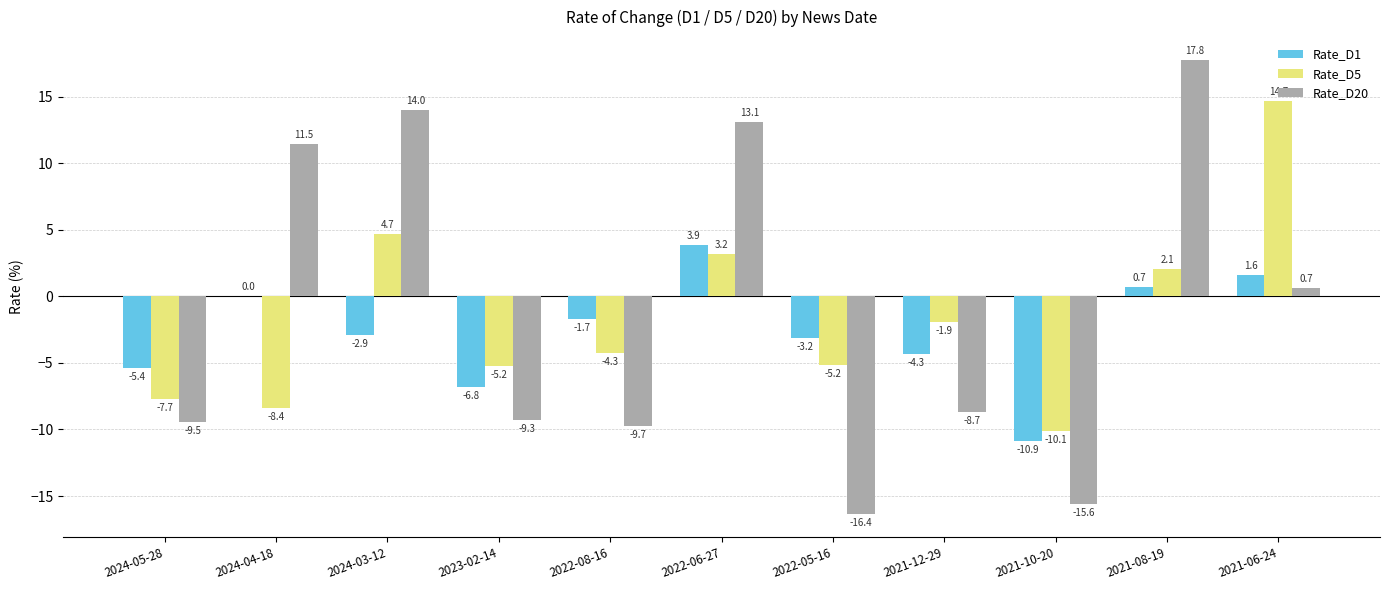

Reading left to right, list all the values displayed in this chart.

Rate_D1: 2024-05-28=-5.4	2024-04-18=0.0	2024-03-12=-2.9	2023-02-14=-6.8	2022-08-16=-1.7	2022-06-27=3.9	2022-05-16=-3.2	2021-12-29=-4.3	2021-10-20=-10.9	2021-08-19=0.7	2021-06-24=1.6
Rate_D5: 2024-05-28=-7.7	2024-04-18=-8.4	2024-03-12=4.7	2023-02-14=-5.2	2022-08-16=-4.3	2022-06-27=3.2	2022-05-16=-5.2	2021-12-29=-1.9	2021-10-20=-10.1	2021-08-19=2.1	2021-06-24=14.7
Rate_D20: 2024-05-28=-9.5	2024-04-18=11.5	2024-03-12=14.0	2023-02-14=-9.3	2022-08-16=-9.7	2022-06-27=13.1	2022-05-16=-16.4	2021-12-29=-8.7	2021-10-20=-15.6	2021-08-19=17.8	2021-06-24=0.7